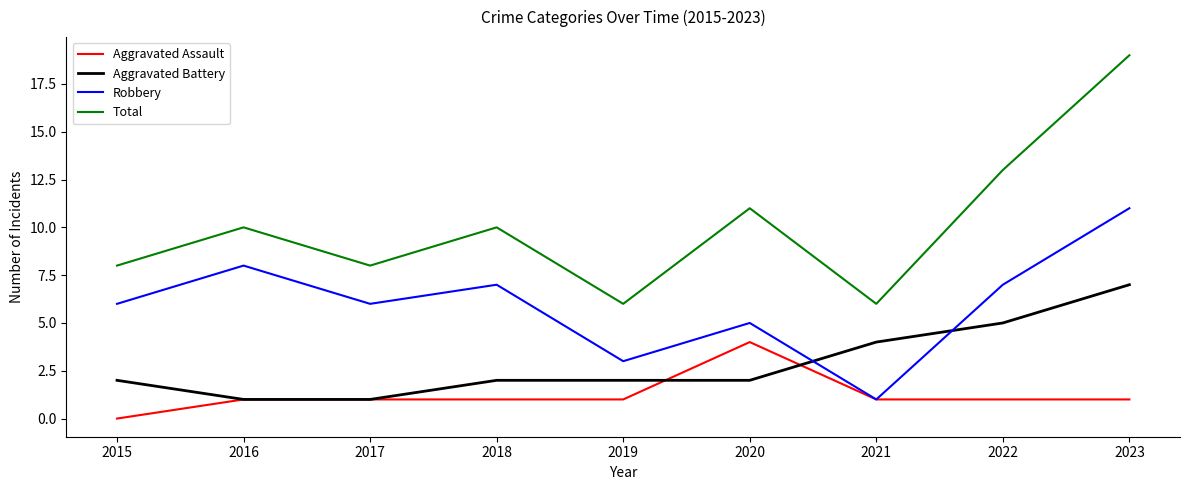

Does the chart have visible grid lines?

No